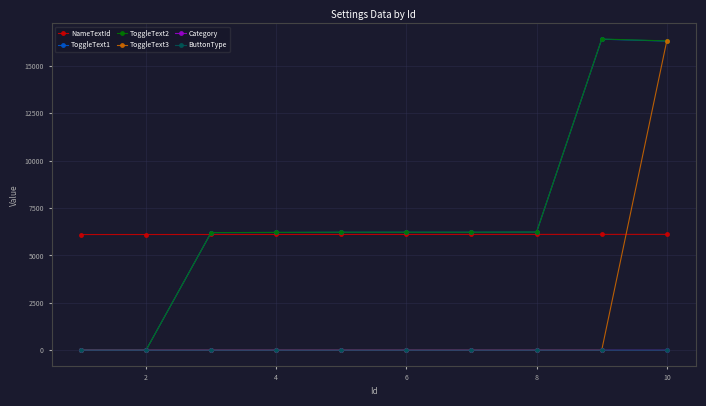

Does the chart have visible grid lines?

Yes